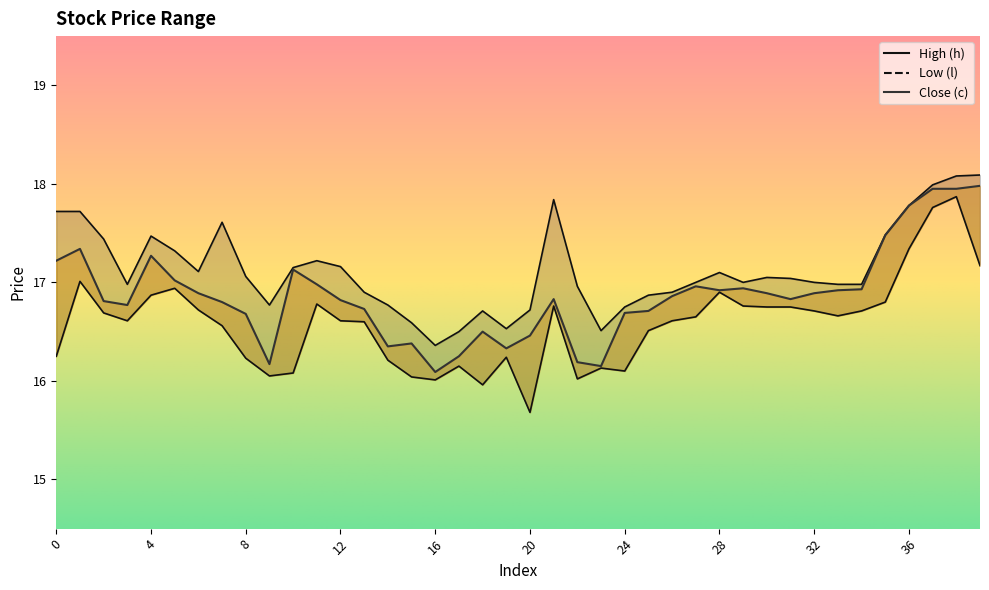

What is the average value of the l series?

16.6